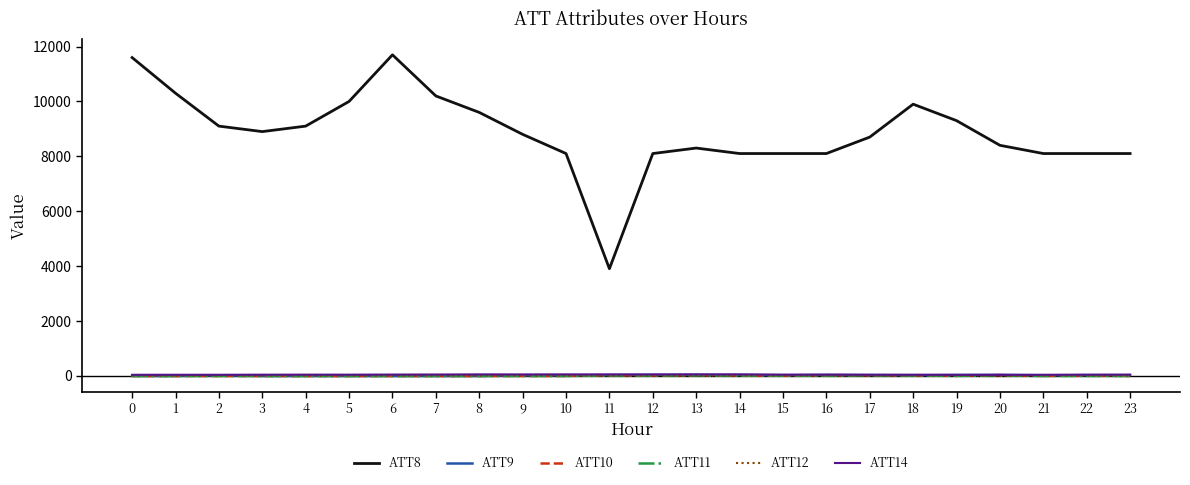

What is the greatest value displayed?

11700.0